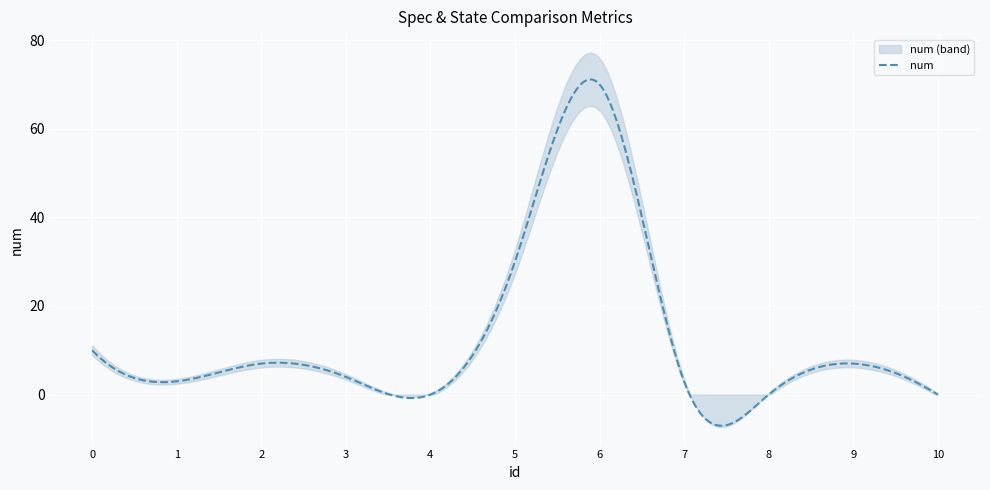

Reading left to right, list all the values displayed in this chart.

0=10	1=3	2=7	3=4	4=0	5=30	6=70	7=3	8=0	9=7	10=0